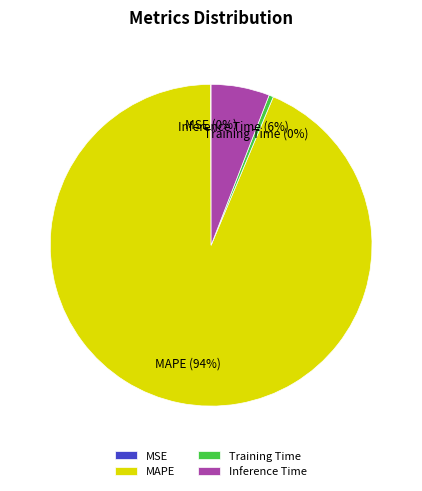

True or false: MAPE accounts for 94% of the total.

True